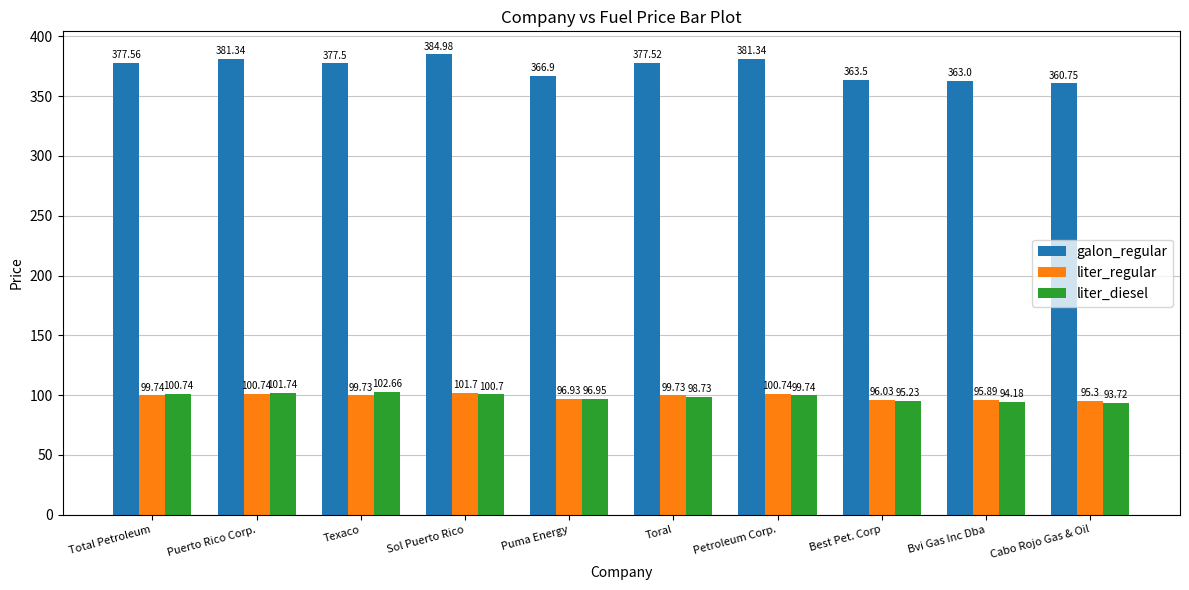

What position from the left is Puma Energy?

5